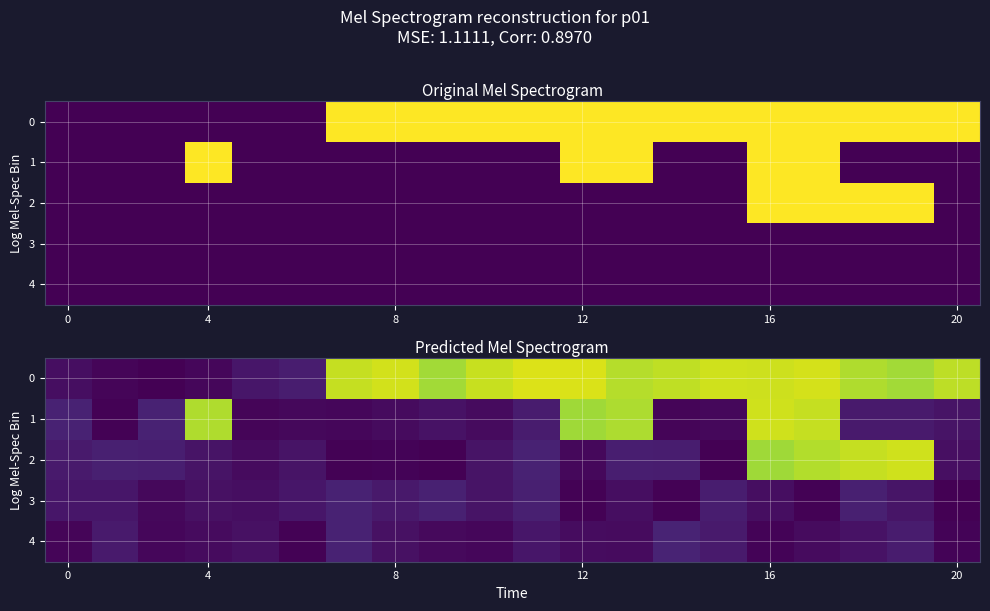

True or false: 1 has a value of 0.1 at 20.

True